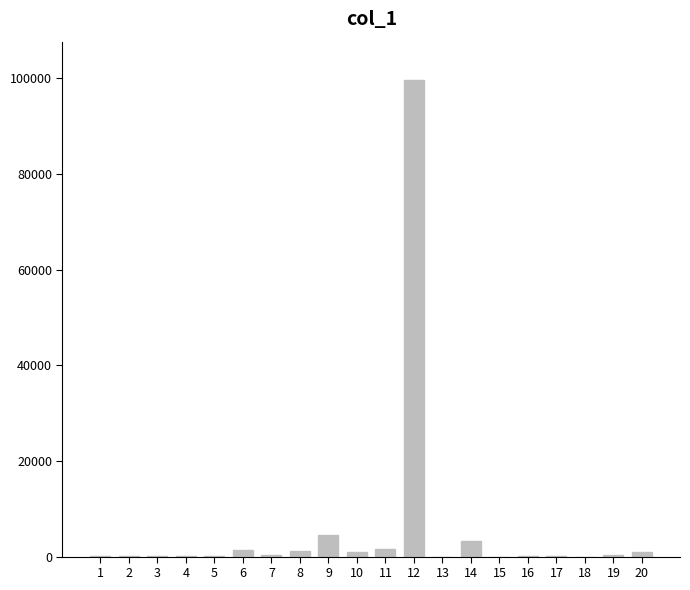

Are the bars horizontal?

No